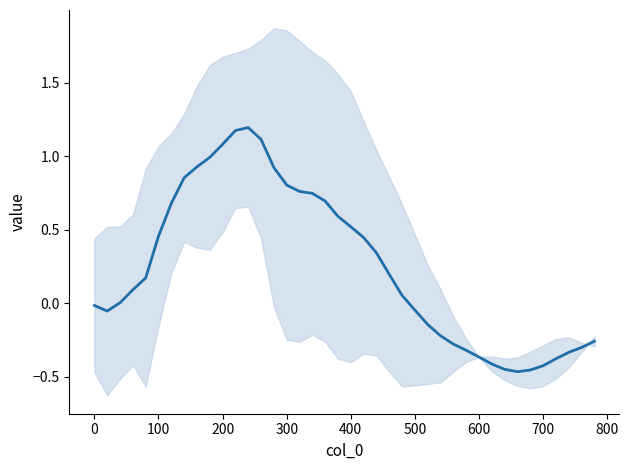

What is the sum of all values?

9.9